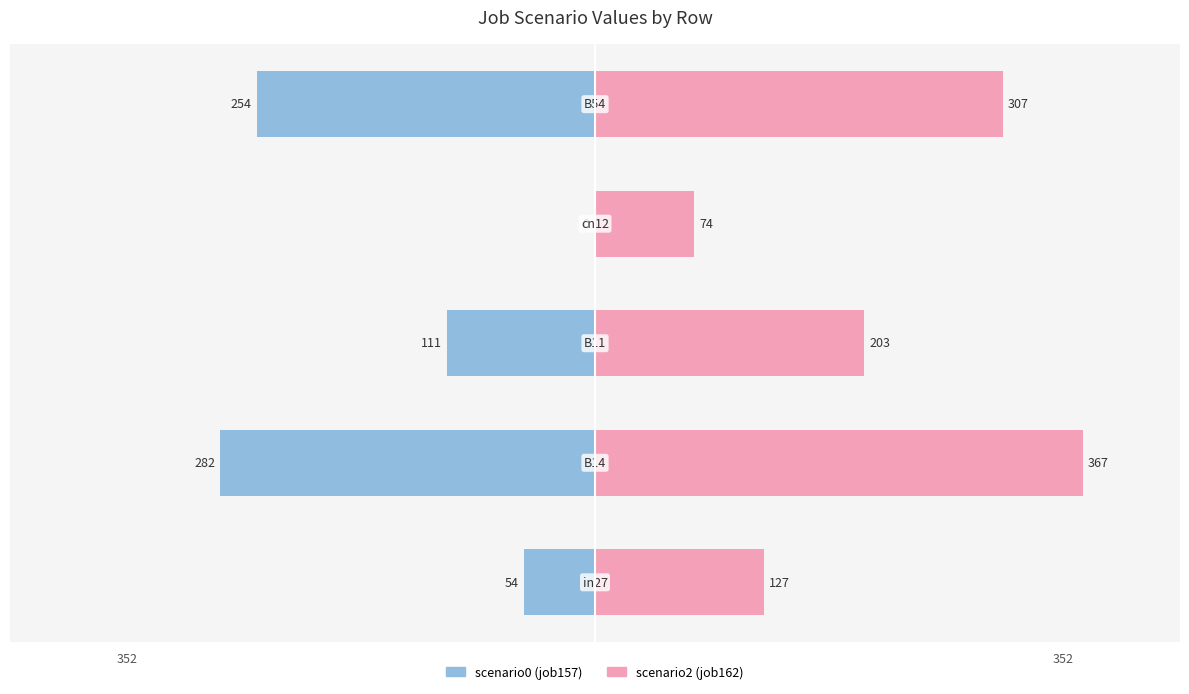

What is the difference between the highest and lowest values at 352?

180.5